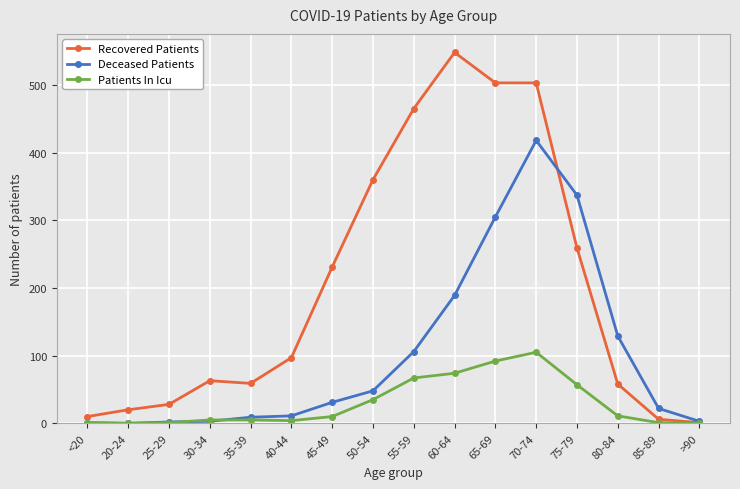

Count the number of data series in this chart.

3